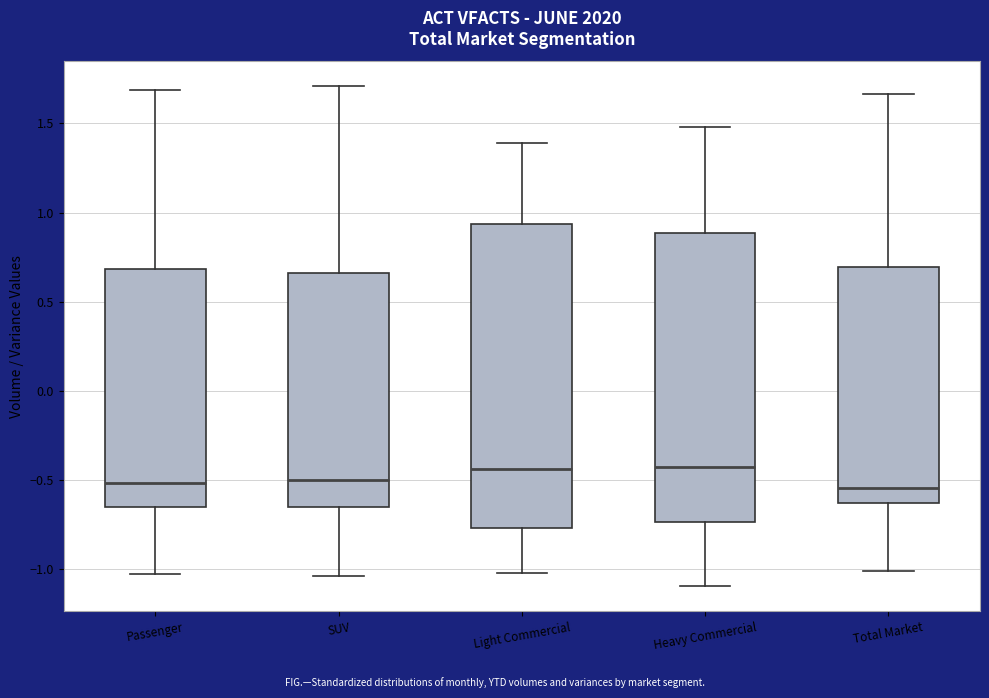

Where is the lower edge of the box for Light Commercial on the y-axis? The values are not printed on the chart, so give them approximately, as read against the axis.

-0.75